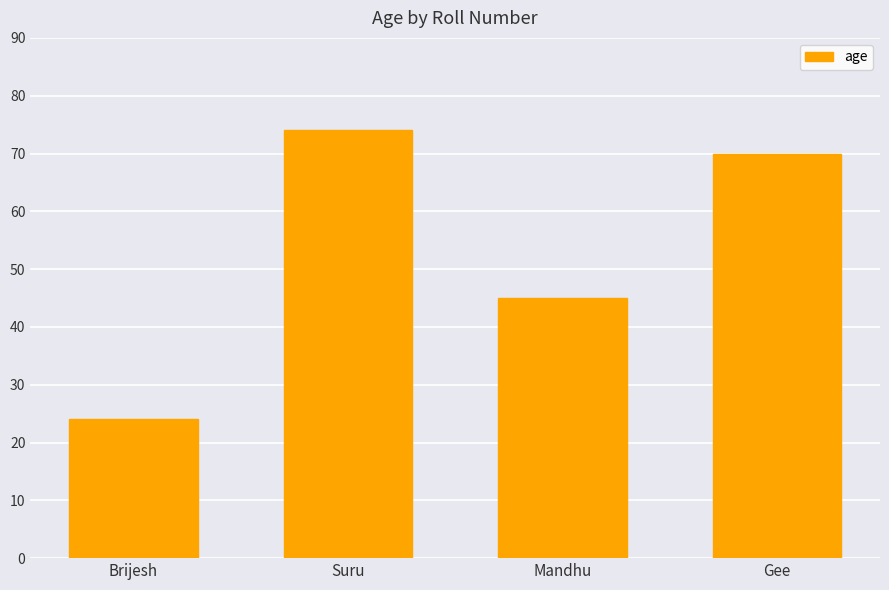

How many bars are there in total?

4